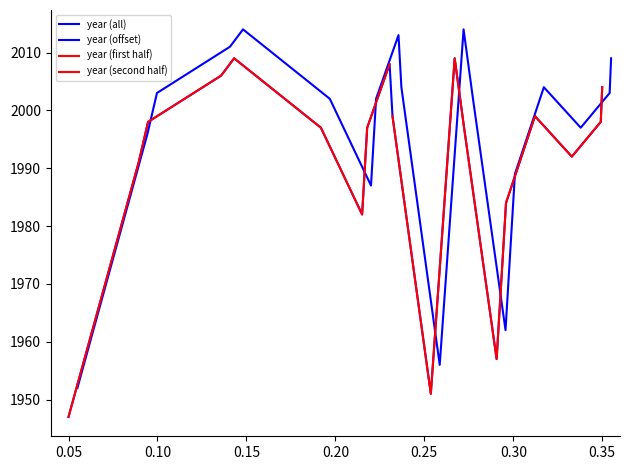

Does the chart display data point markers on the line(s)?

No